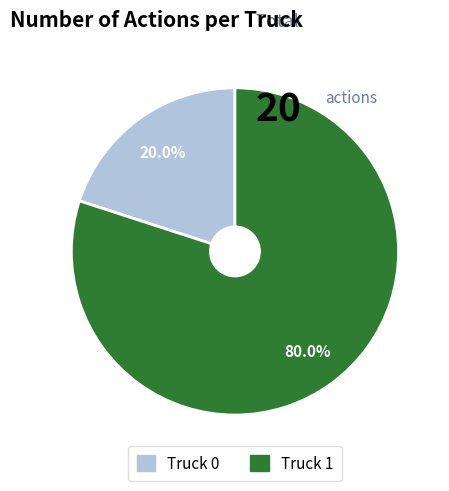

Which has a higher value, Truck 1 or Truck 0?

Truck 1